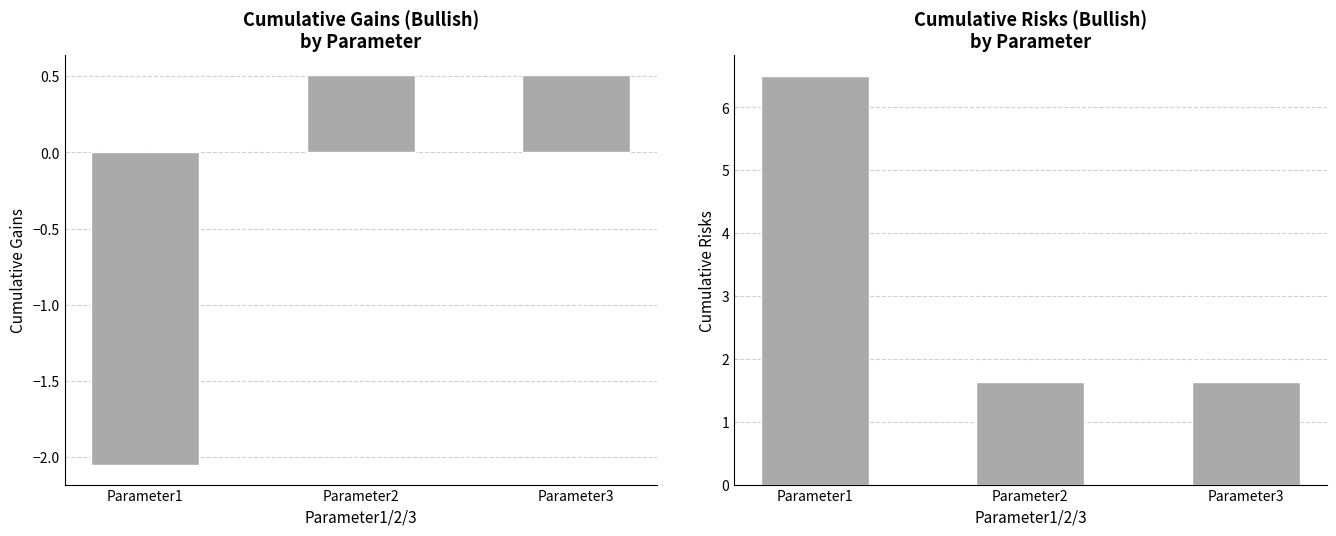

Does the chart contain any negative values?

Yes